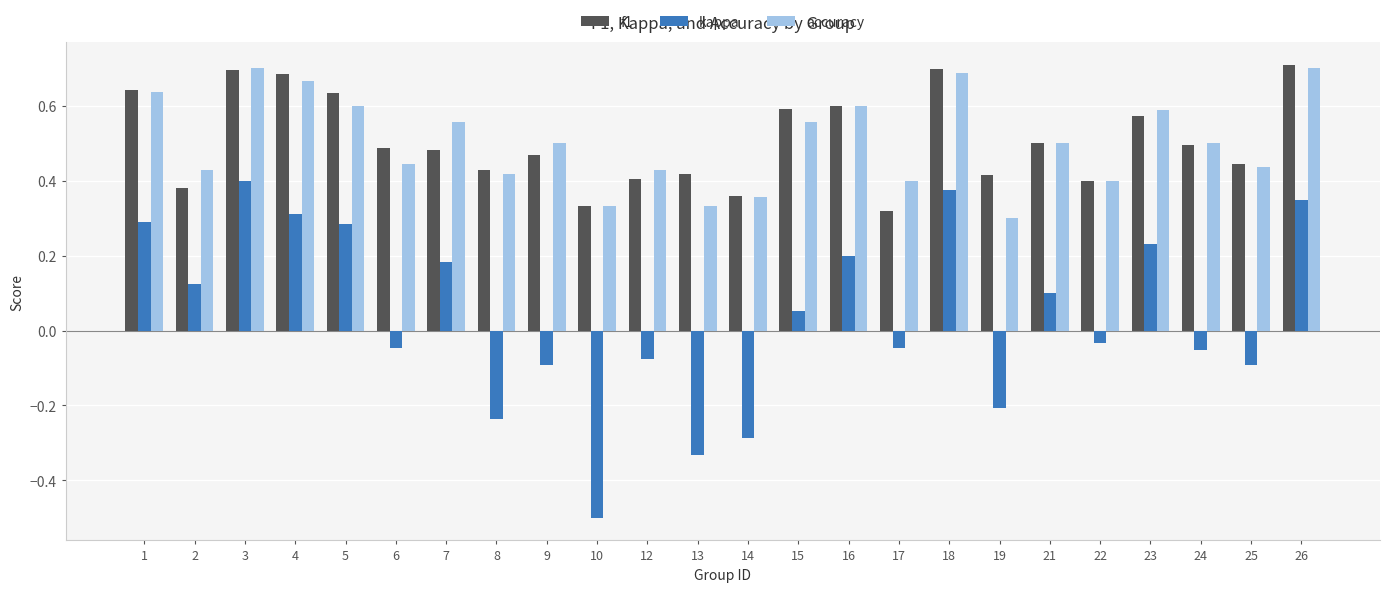

At 4, list the series in order from largest to smallest.

f1, accuracy, kappa